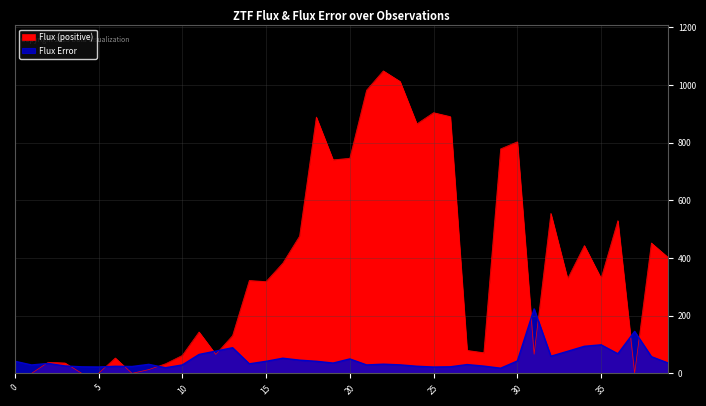

How many distinct data groups are displayed?

2